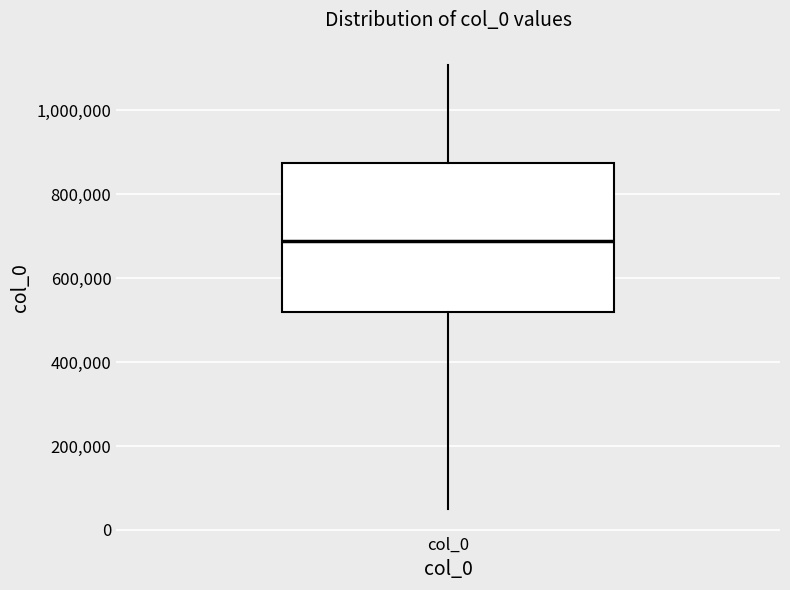

Where is the lower edge of the box for col_0 on the y-axis? The values are not printed on the chart, so give them approximately, as read against the axis.

520000